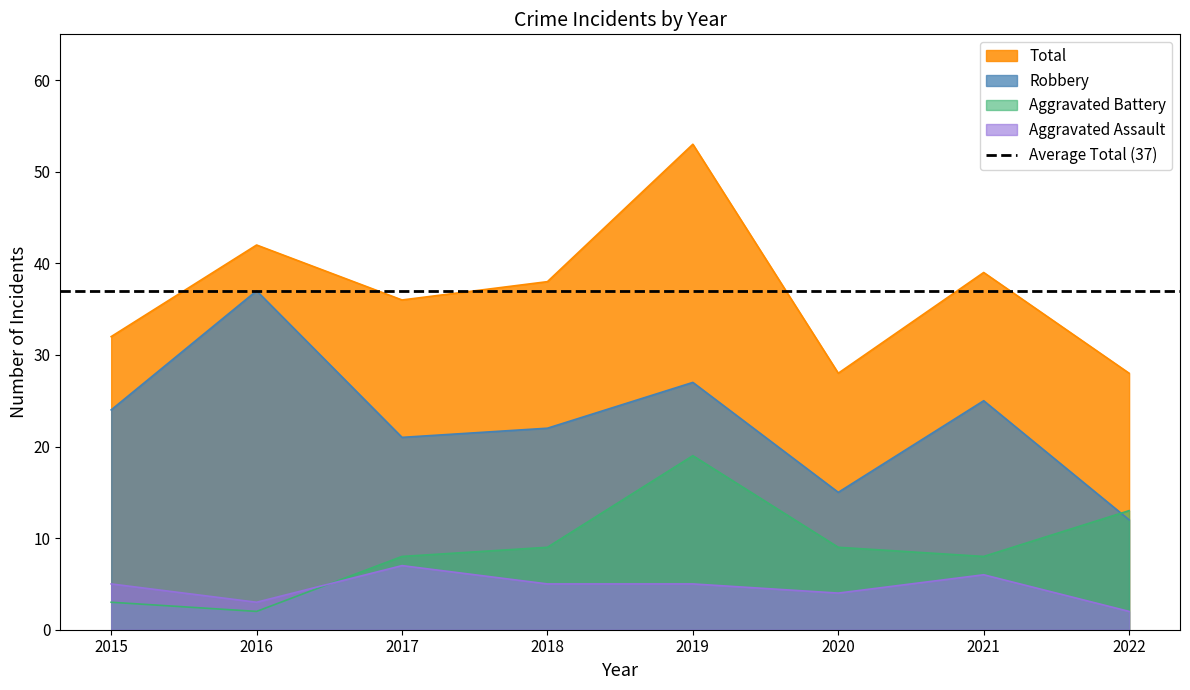

The value of Total at 2020 is 42. True or false?

False